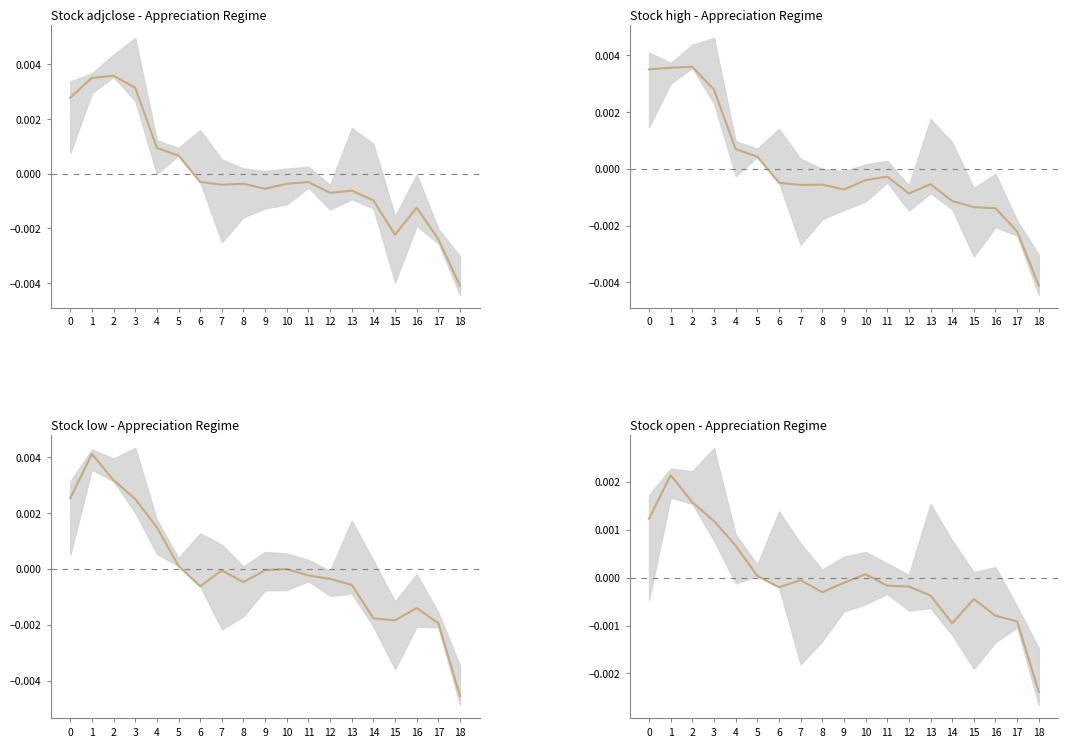

How many lines are shown in the chart?

1